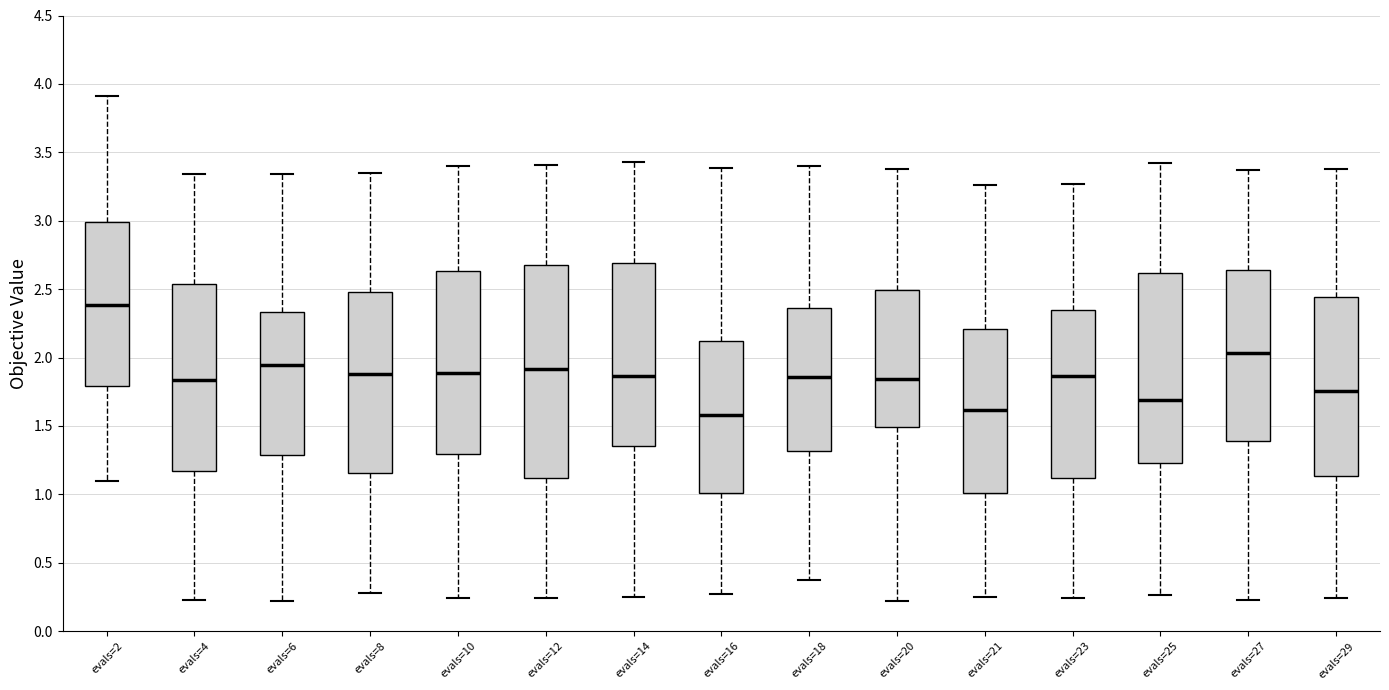

Where does the median line of the box for evals=14 sit on the y-axis? The values are not printed on the chart, so give them approximately, as read against the axis.

1.85